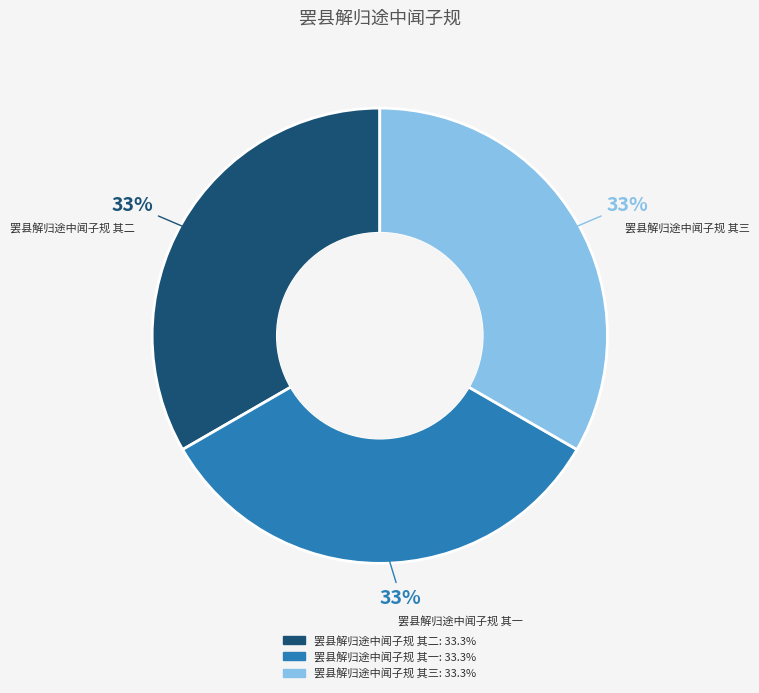

Approximately how many times larger is the value at 罢县解归途中闻子规 其一 compared to 罢县解归途中闻子规 其二?

1.0